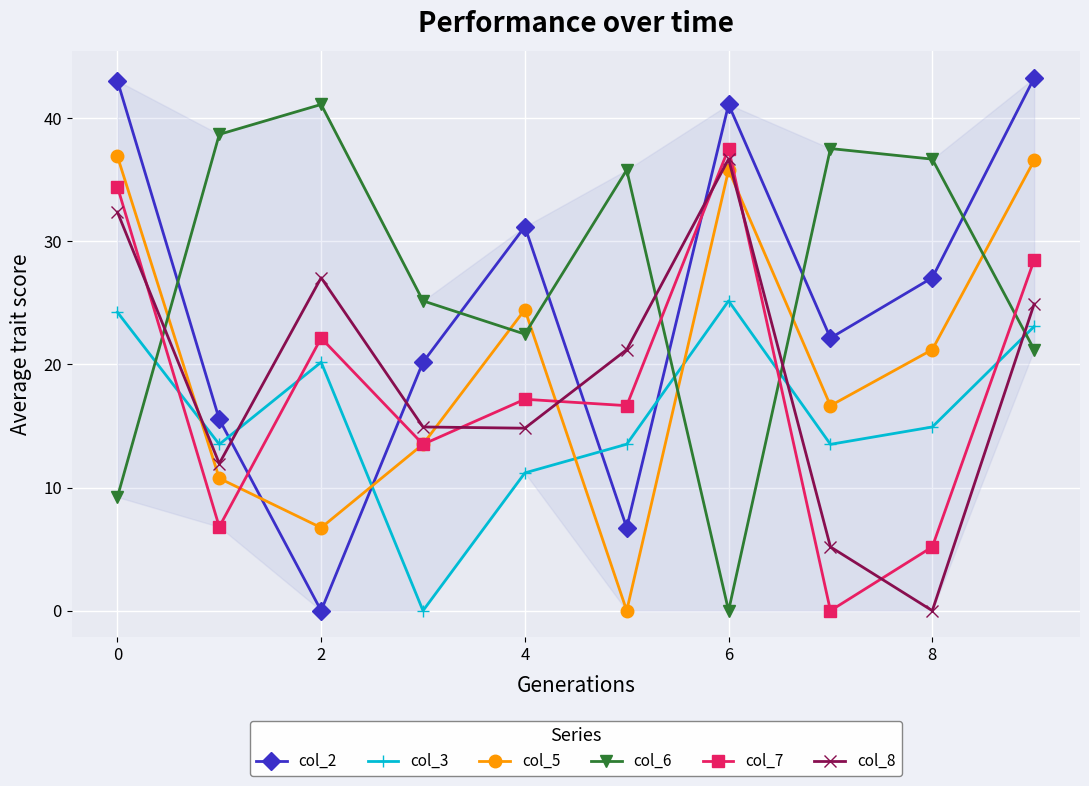

What is the difference between the maximum and minimum values in the col_3 series?

25.2